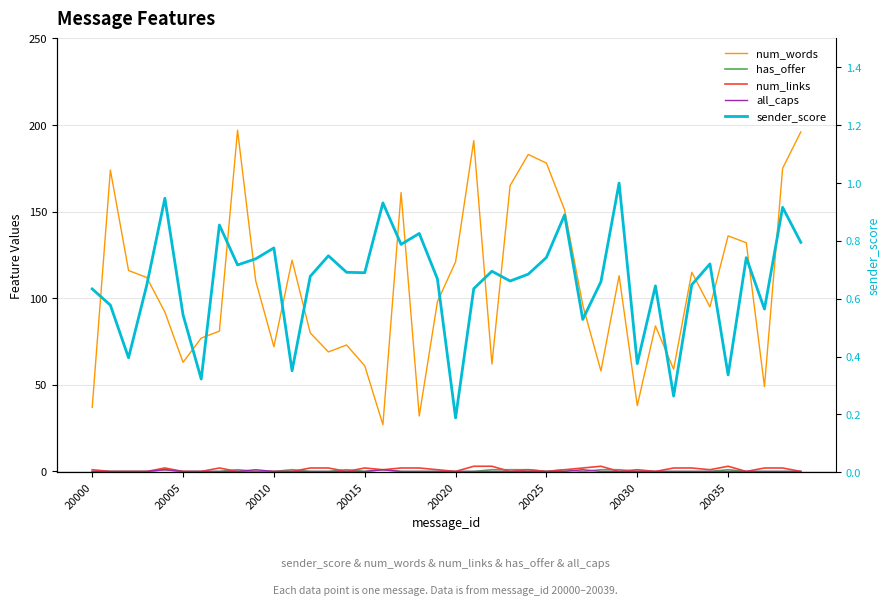

What is the total value across all series at 20035?

140.3